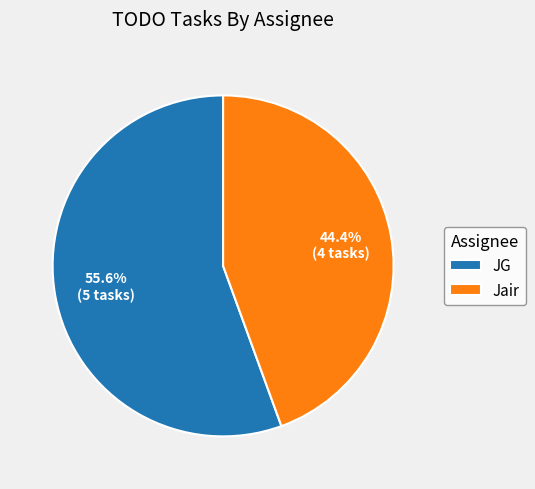

Is there any slice that represents more than half of the pie?

Yes